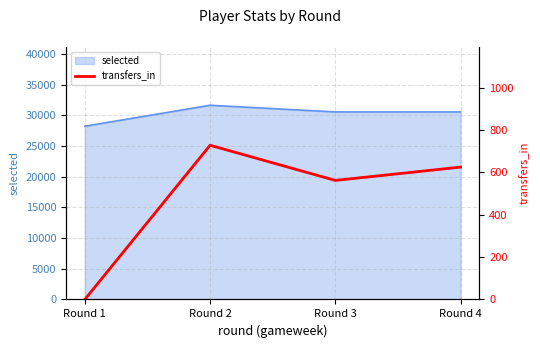

Rank the categories by value from lowest to highest.

Round 1, Round 3, Round 4, Round 2